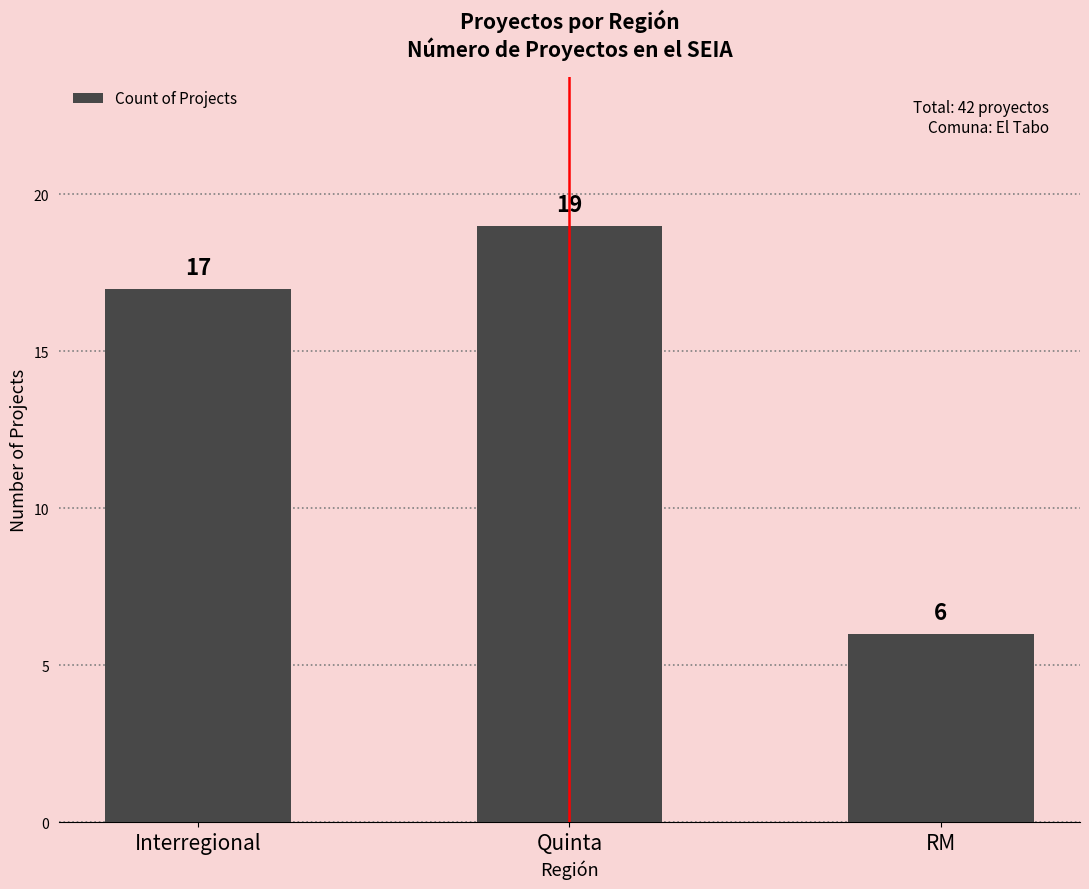

What is the change in value from Interregional to RM?

-11